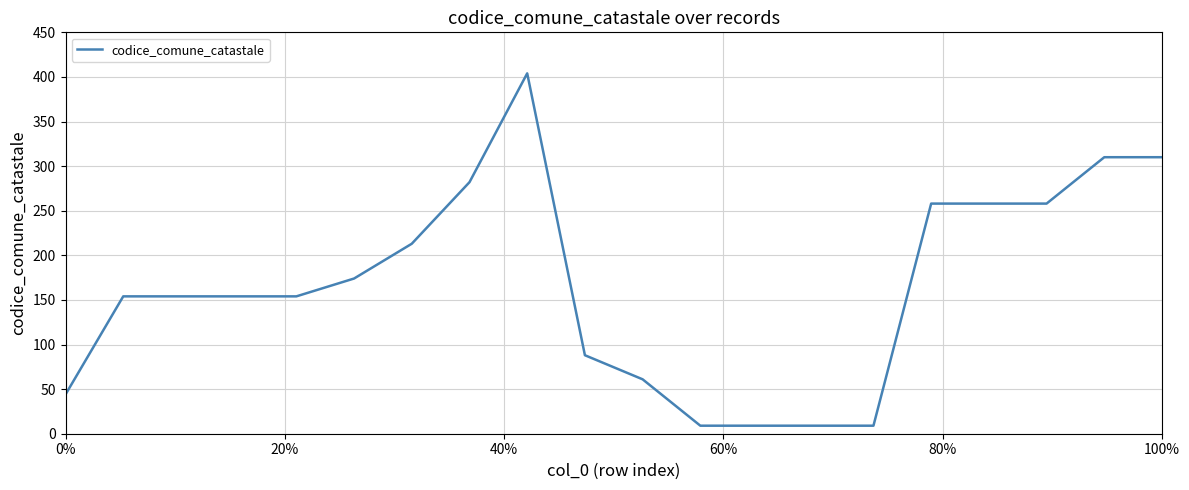

What is the difference between the maximum and minimum values?

395